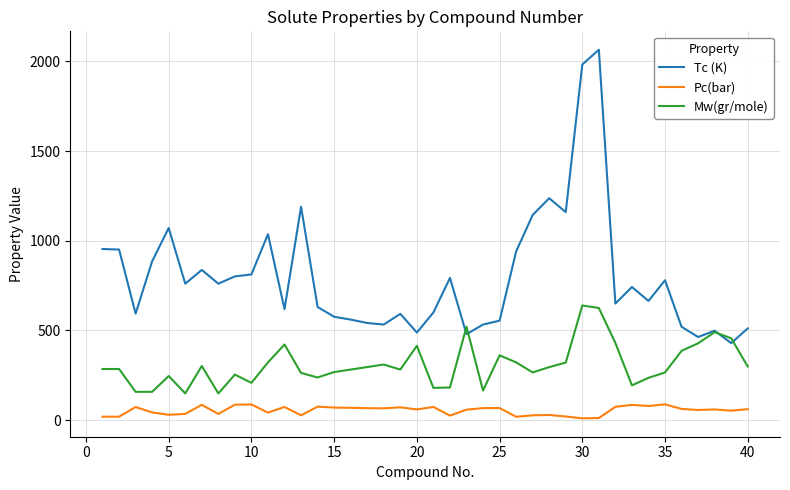

True or false: Mw(gr/mole) and Pc(bar) intersect in this chart.

False